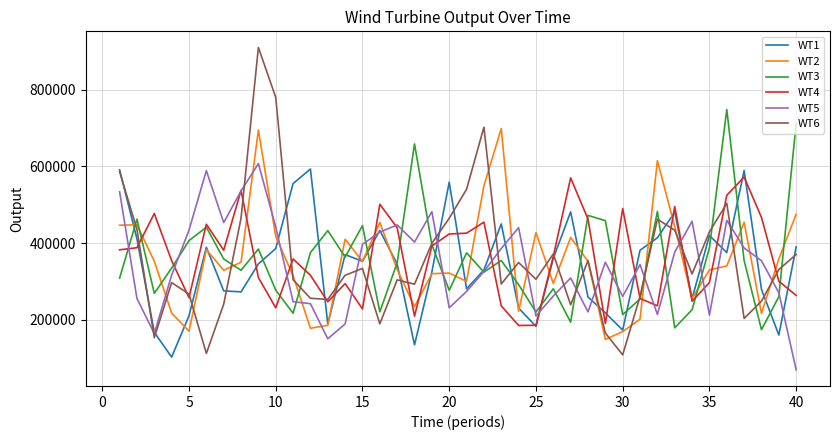

True or false: WT5 and WT2 cross at least once.

True